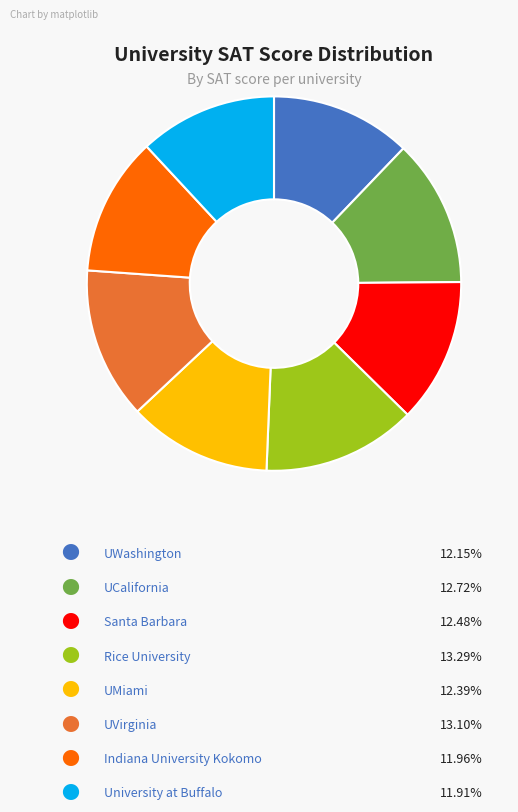

Is there any slice that represents more than half of the pie?

No